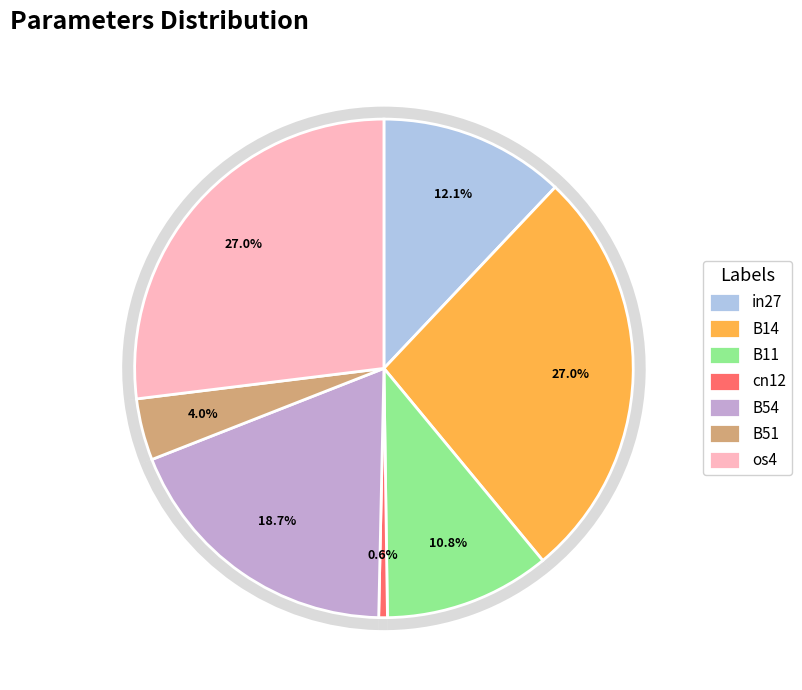

To the nearest percent, what is the average slice percentage?

14%